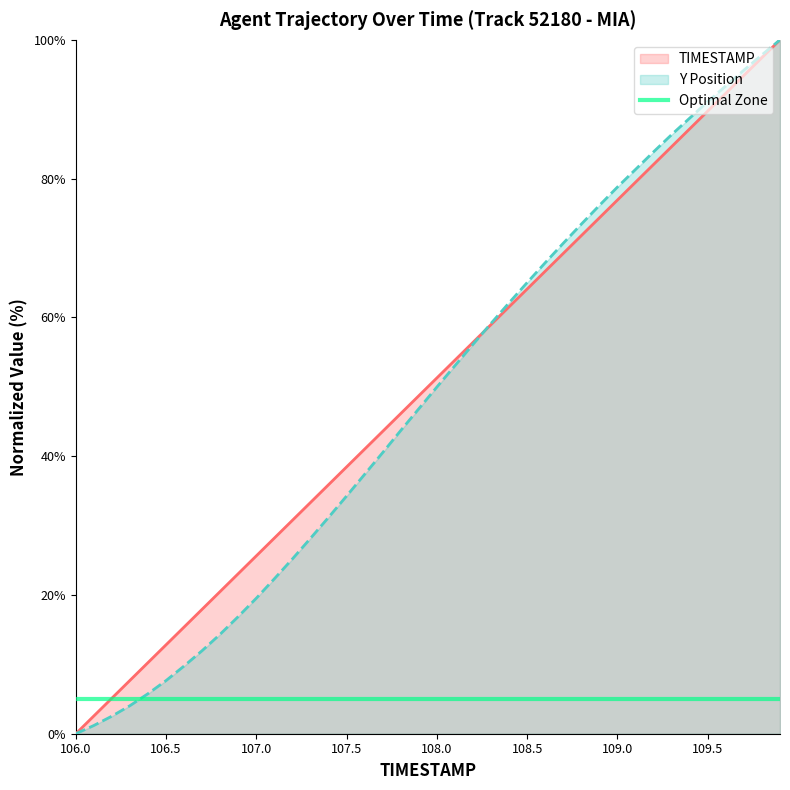

Between 106.0 and 107.8, which series saw the biggest shift?

TIMESTAMP